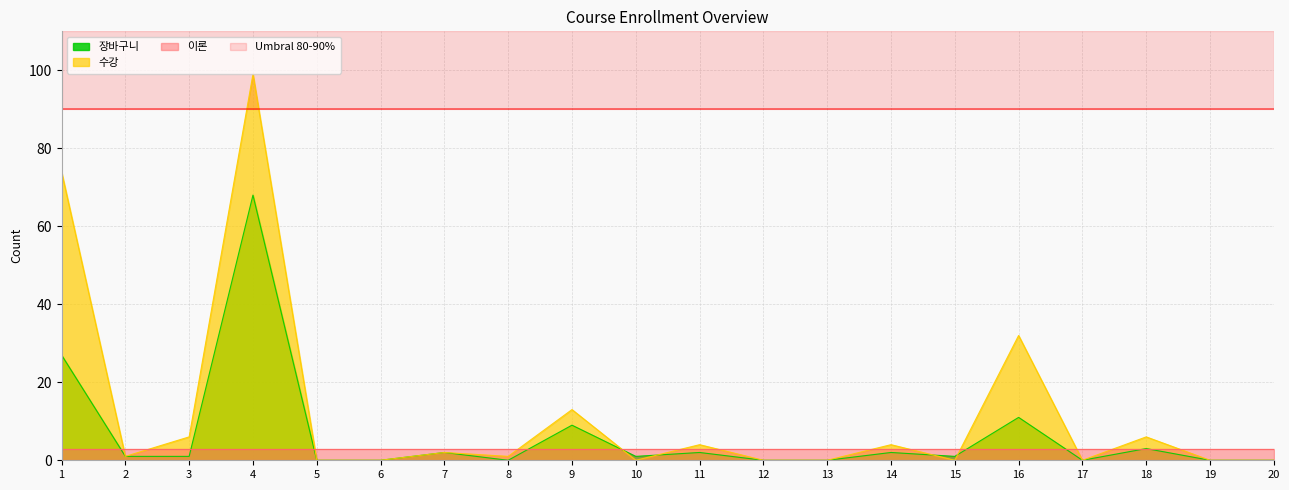

Between 3 and 4, which series saw the biggest shift?

수강